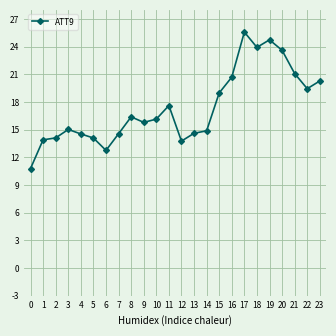

What is the minimum value shown in the chart?

10.8